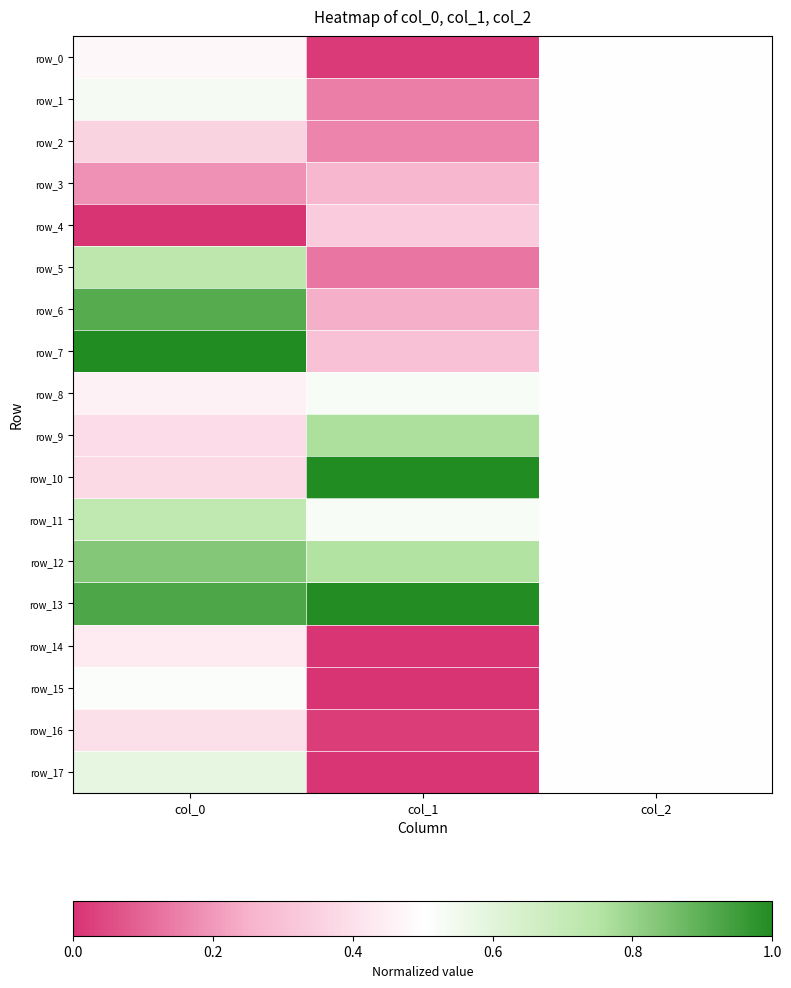

Which category has the highest value across all series?

col_0